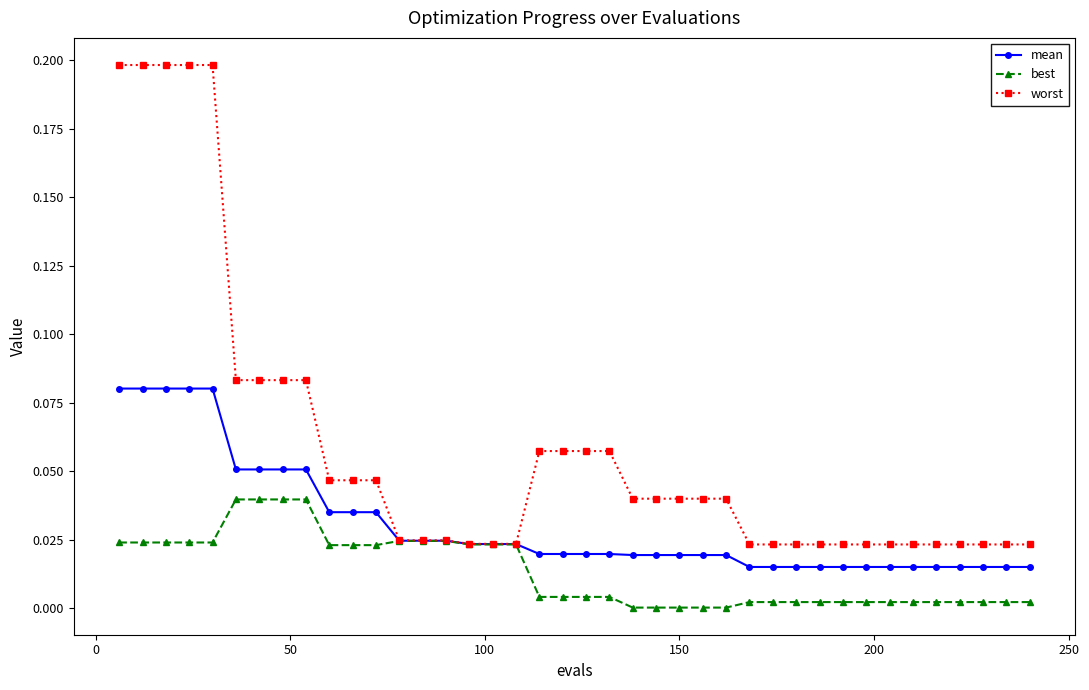

List the series in order of their overall mean, lowest first.

best, mean, worst